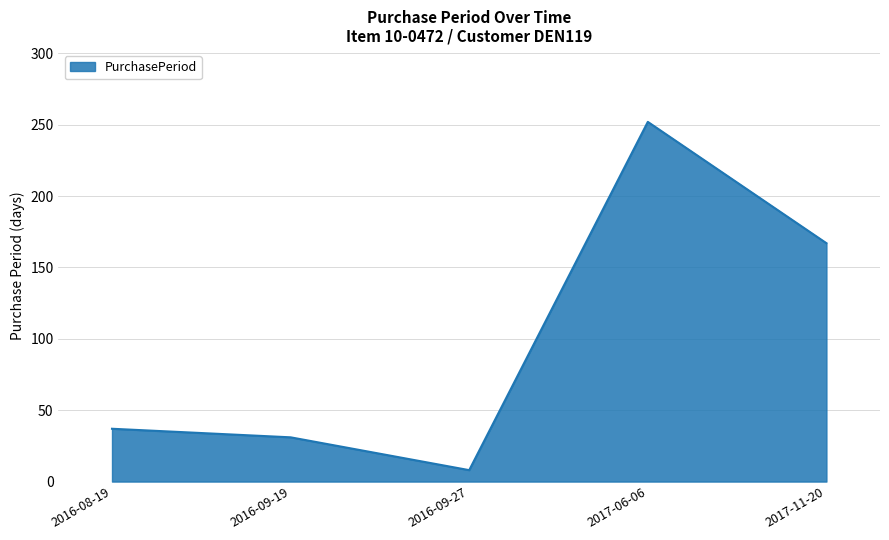

Reading left to right, extract all data points from this chart.

37	31	8	252	167